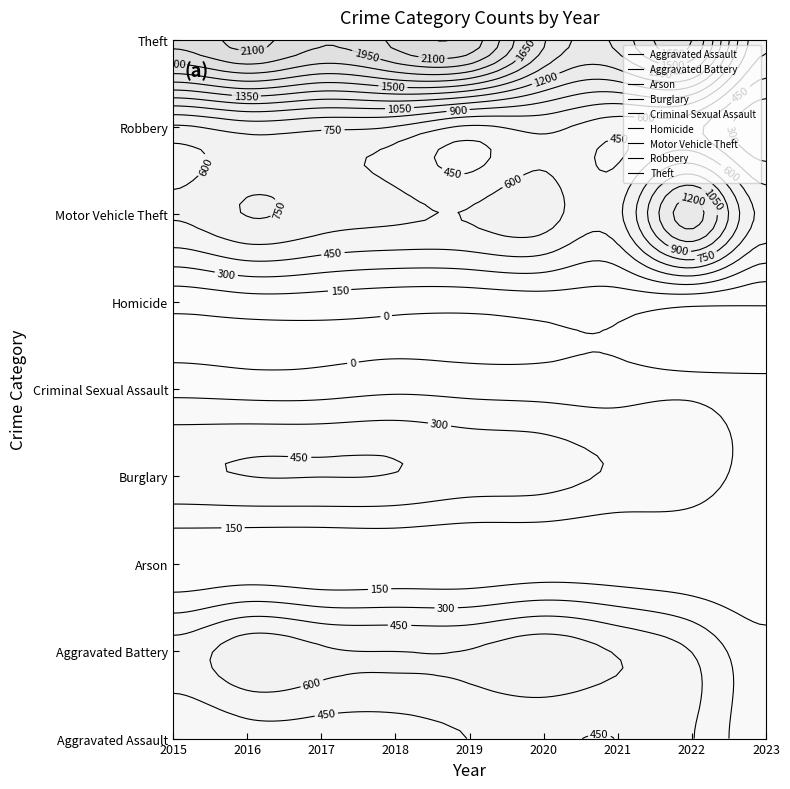

True or false: Robbery has a value of 287 at 2018.

False